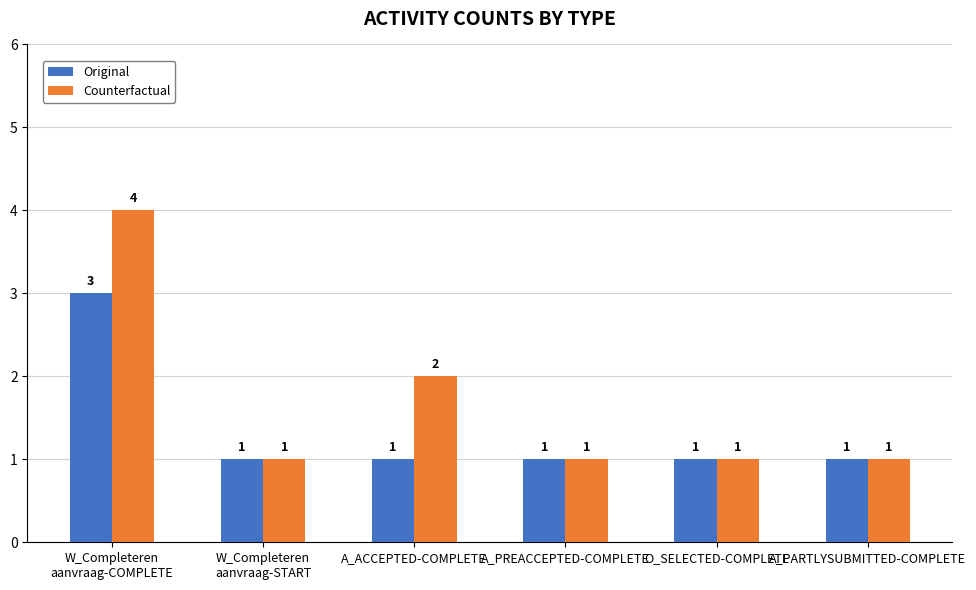

How many bars are there in total?

12